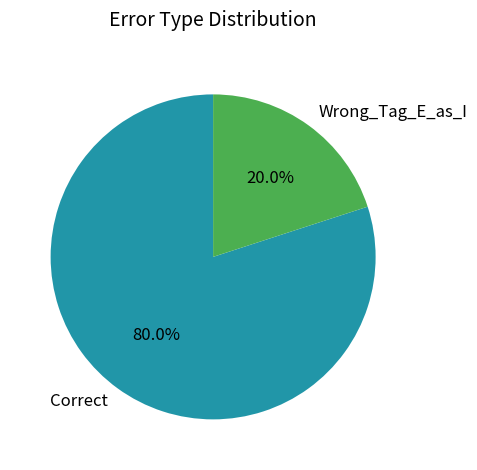

Count the number of slices in the pie.

2